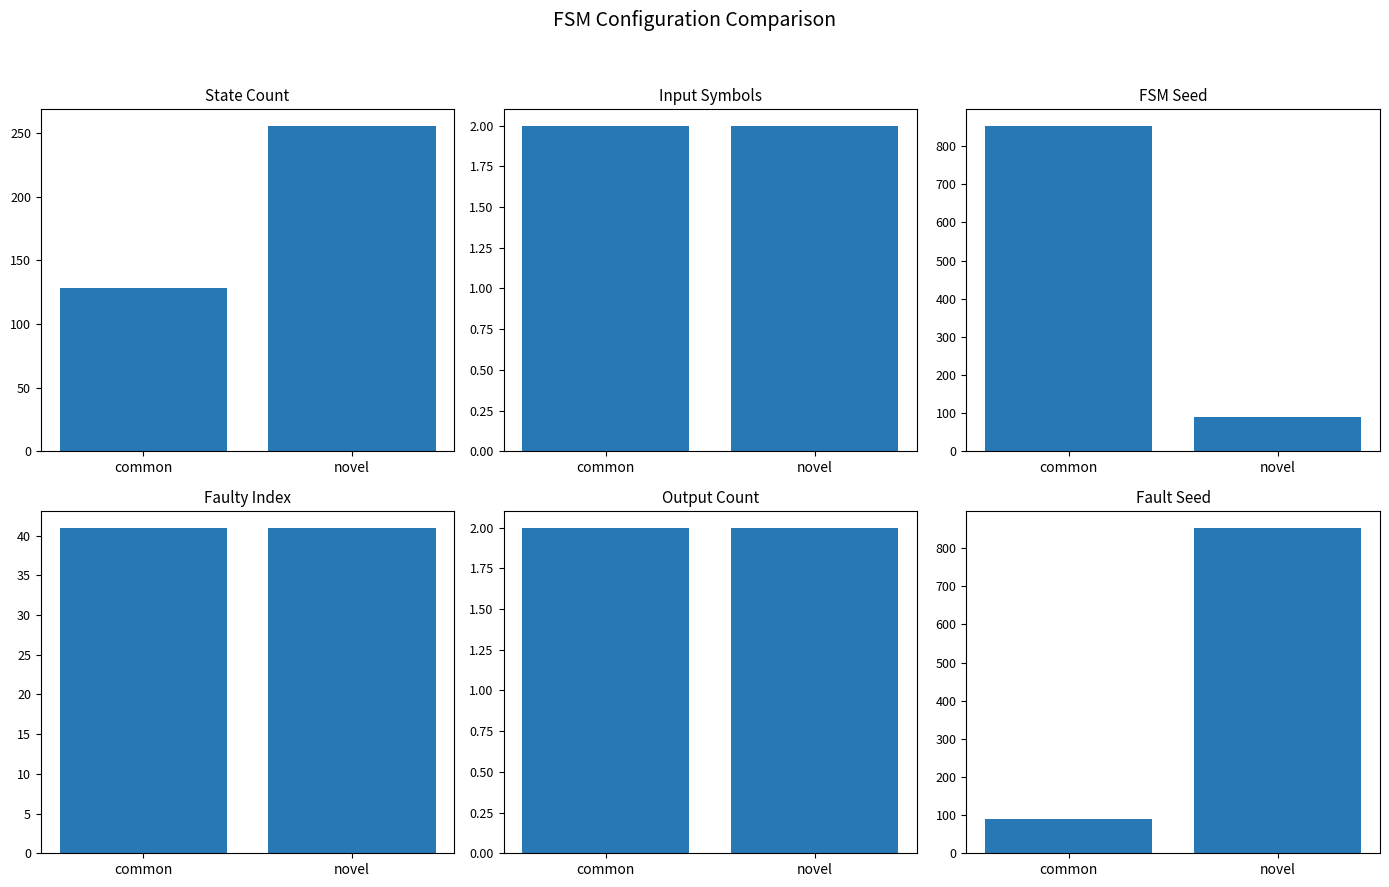

At which category is the sum across all series the highest?

novel